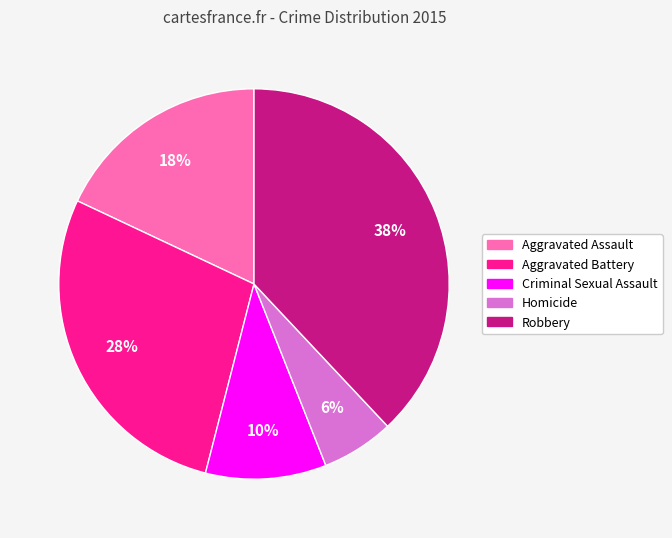

Rank the categories by value from highest to lowest.

Robbery, Aggravated Battery, Aggravated Assault, Criminal Sexual Assault, Homicide